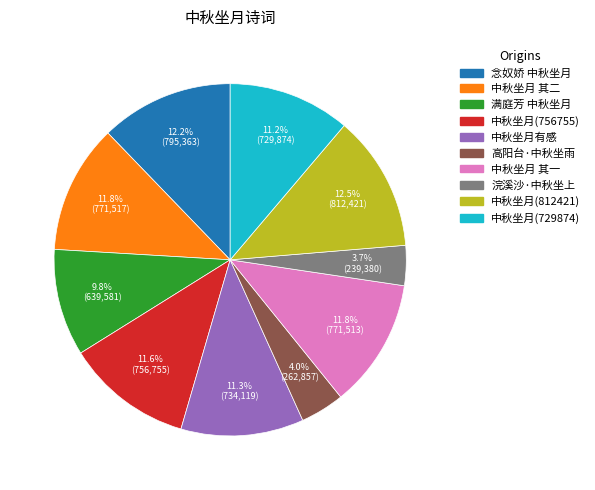

Does any single category account for the majority?

No